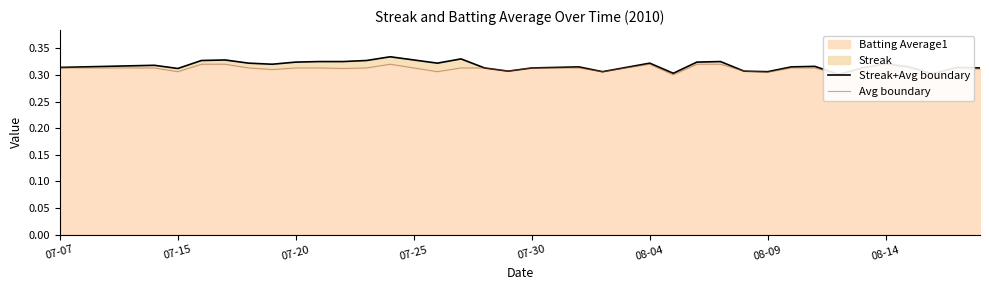

How many categories are shown in the chart?

40